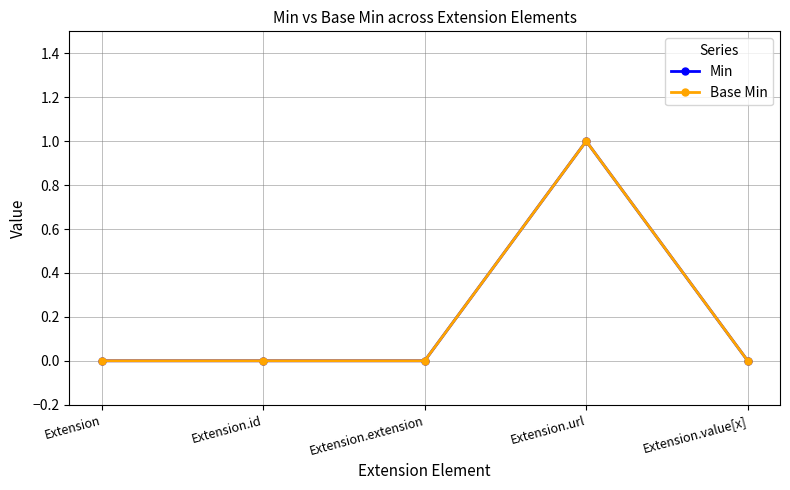

Reading left to right, extract all data points from this chart.

Min: 0	0	0	1	0
Base Min: 0	0	0	1	0